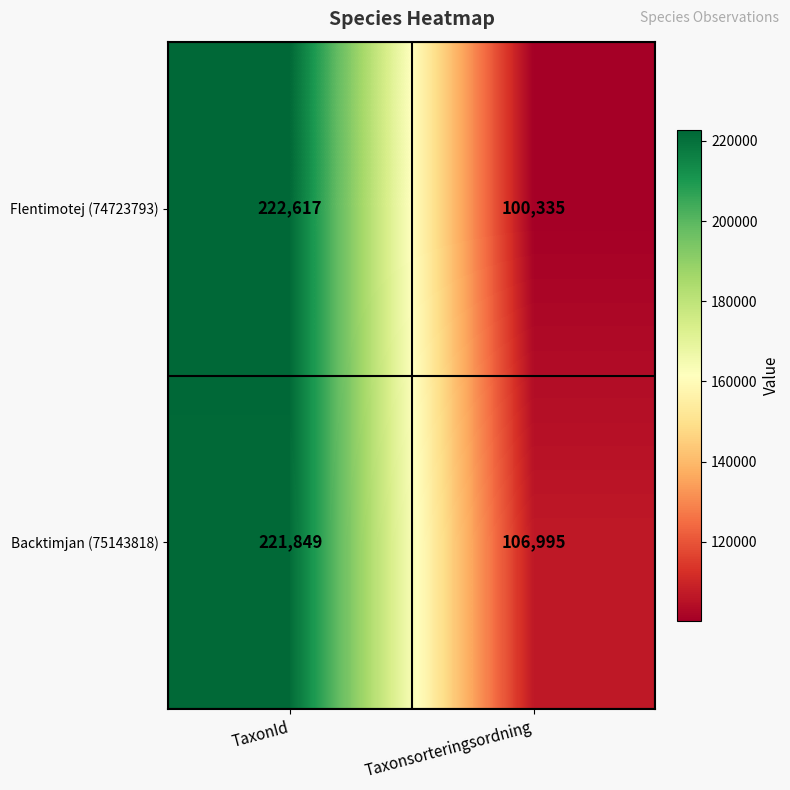

At which label does Backtimjan (75143818) reach its minimum?

Taxonsorteringsordning